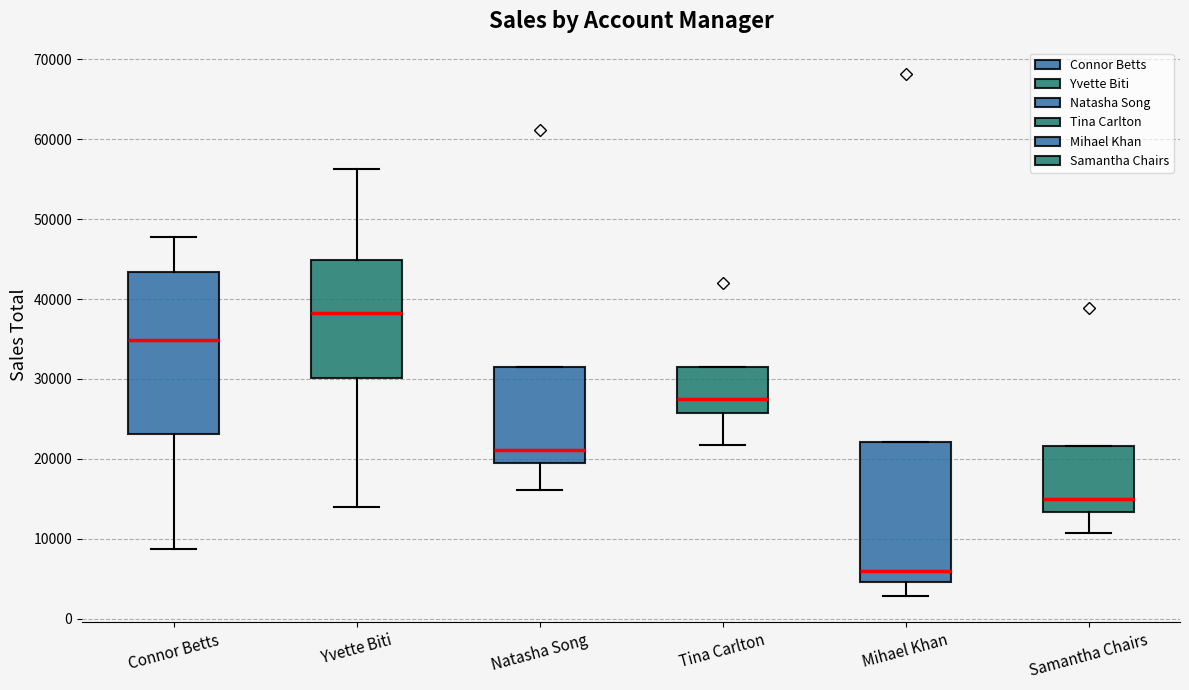

Comparing the boxes themselves (not the whiskers), which one is the tallest?

Connor Betts